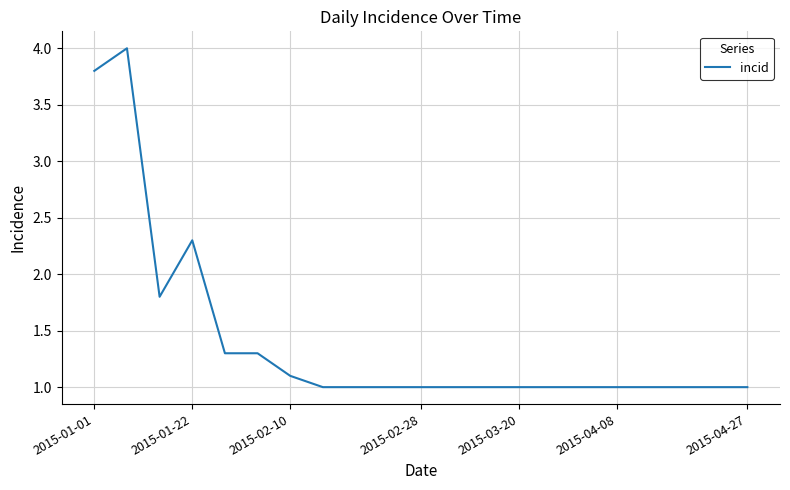

What is the greatest value displayed?

4.0